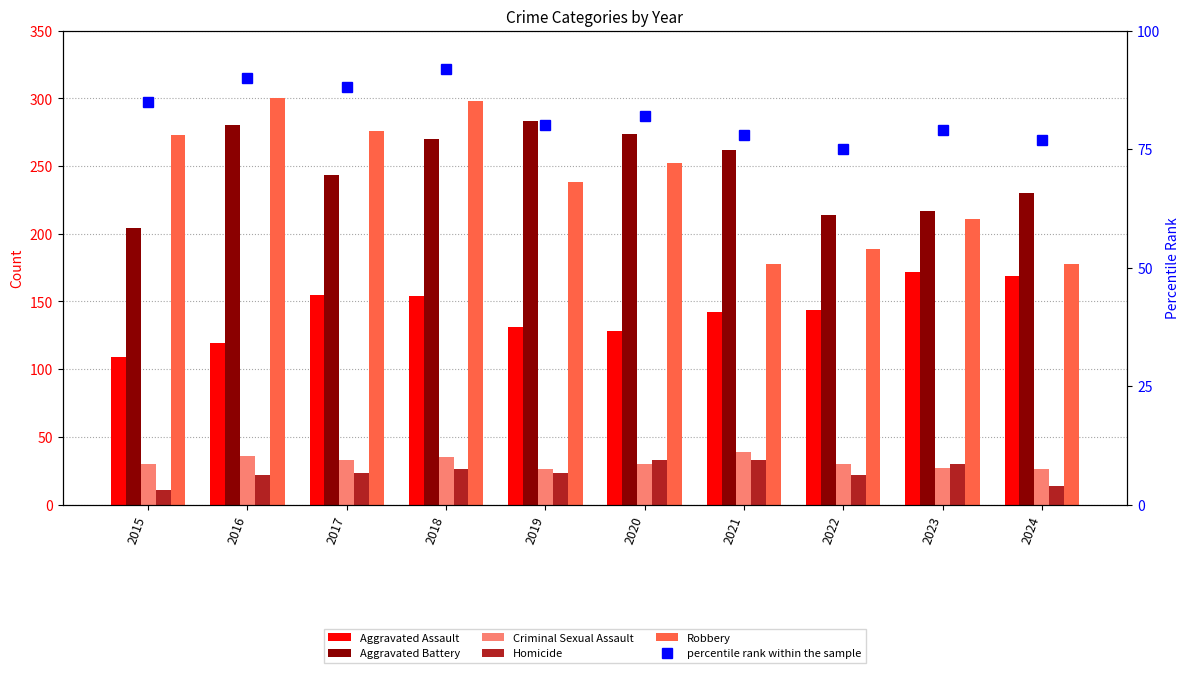

Between 2024 and 2022, which is larger?

2024